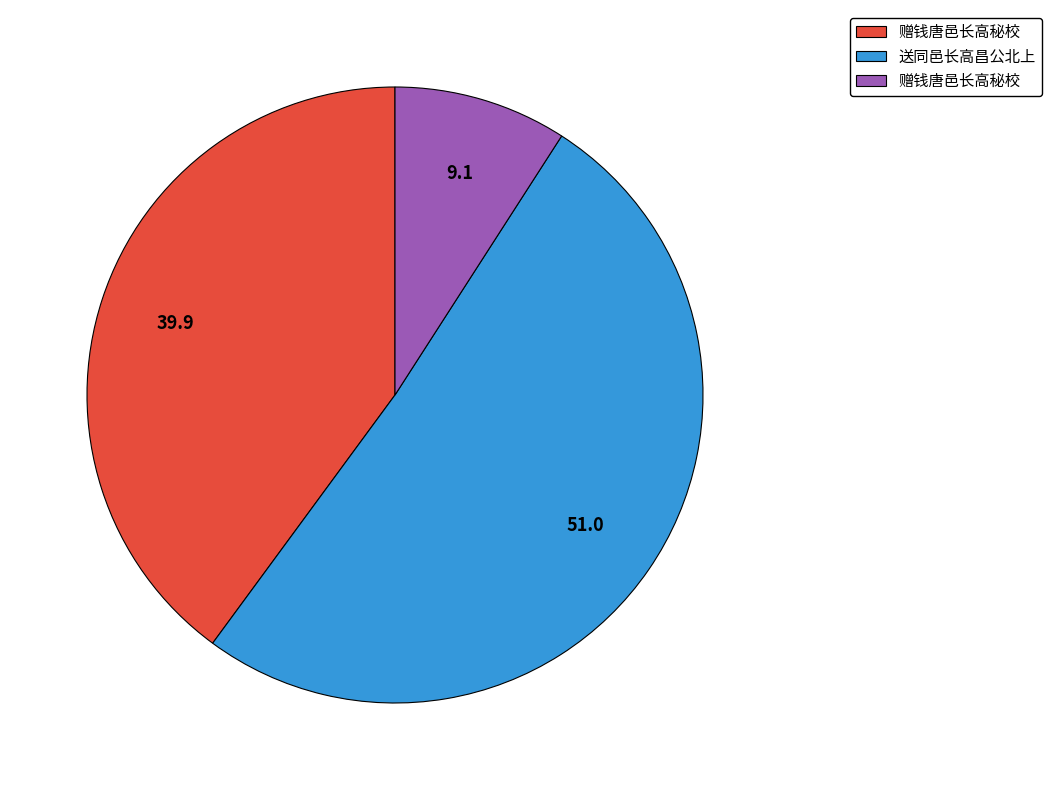

Count the number of slices in the pie.

3